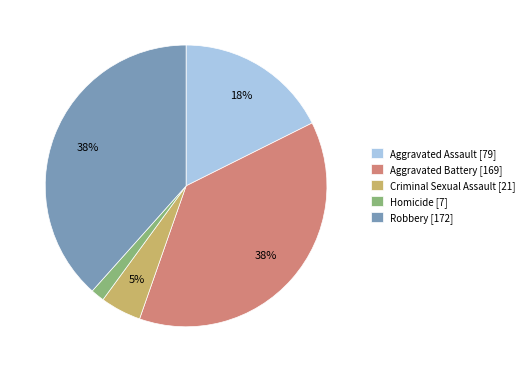

Count the number of slices in the pie.

5